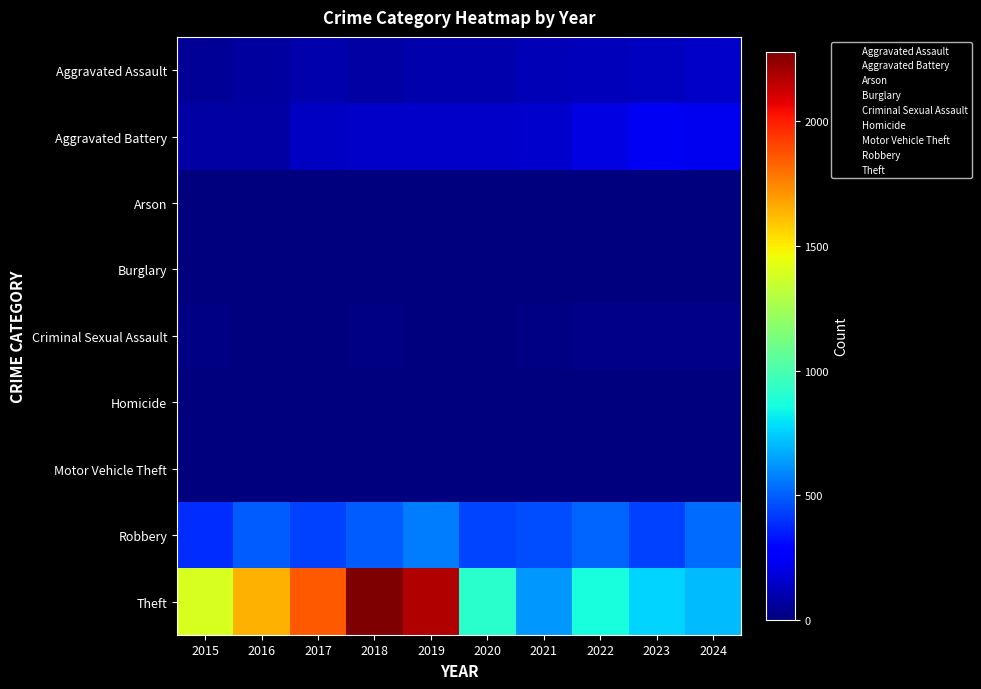

At which category is the sum across all series the highest?

2018